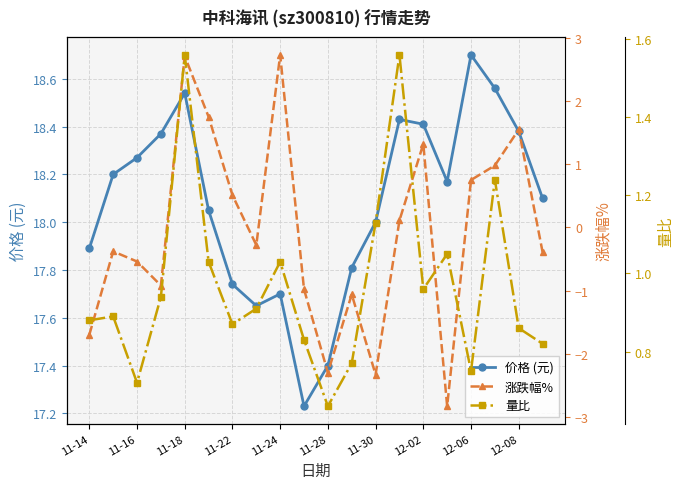

Rank the series at 19 from highest to lowest value.

价格 (元), 量比, 涨跌幅%